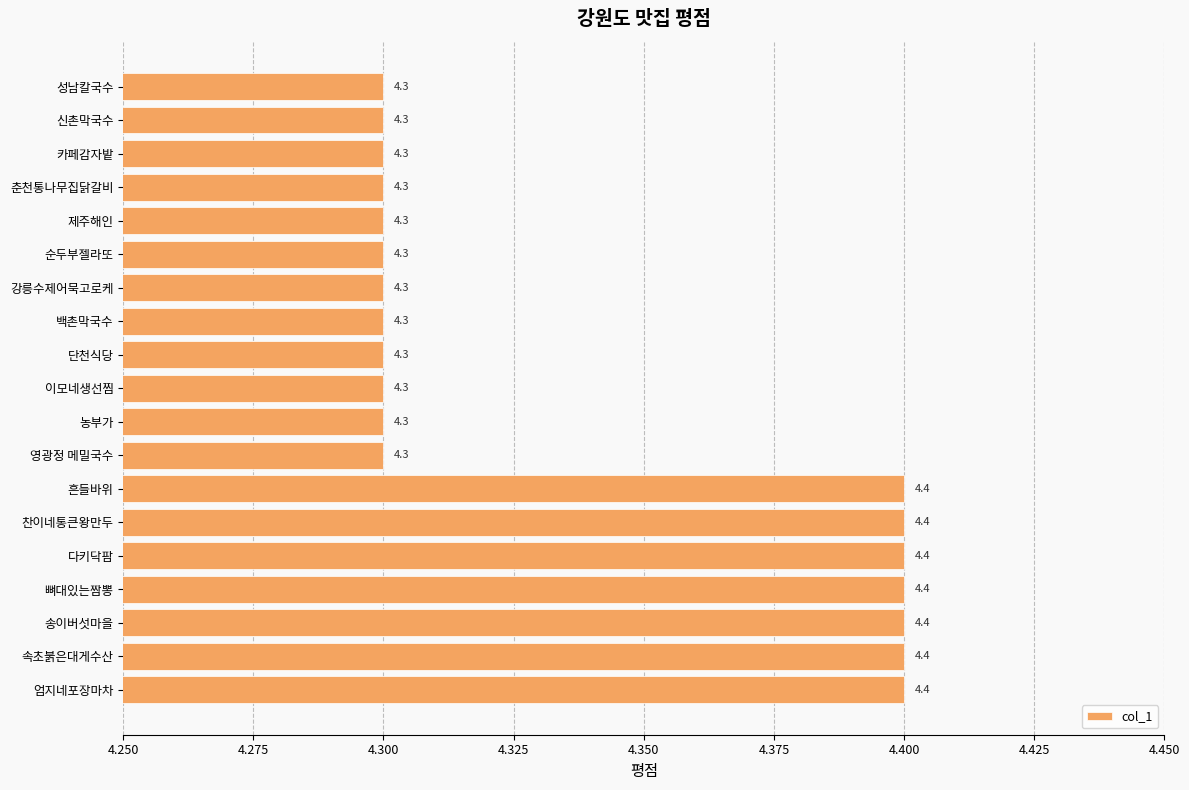

What is the approximate value at 찬이네통큰왕만두?

4.4